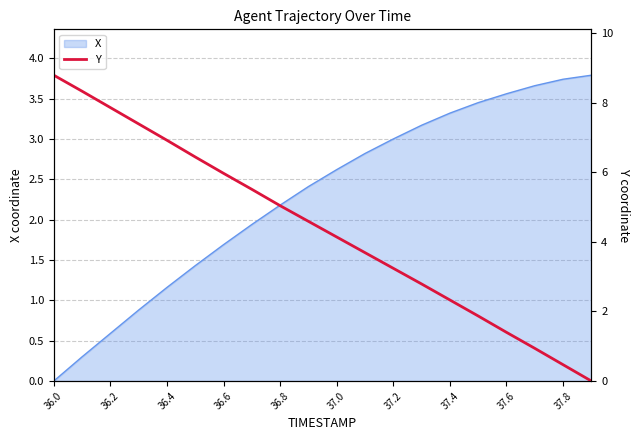

Where does the X series first go above 2?

36.8